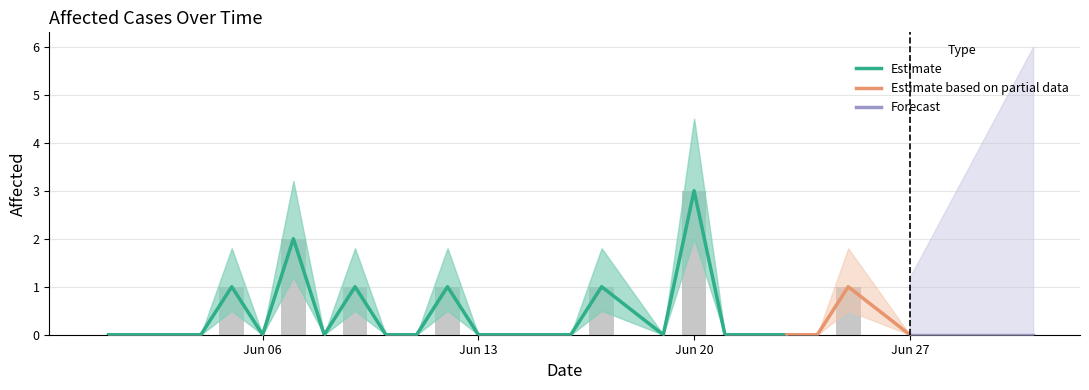

Which label corresponds to the largest value in the chart?

2022-06-20